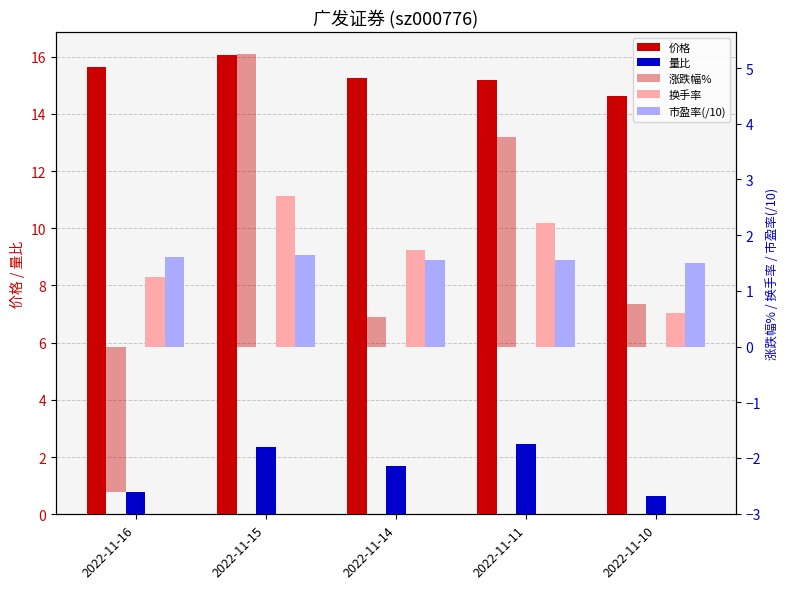

The value of 市盈率(/10) at 2022-11-16 is 0.8. True or false?

False